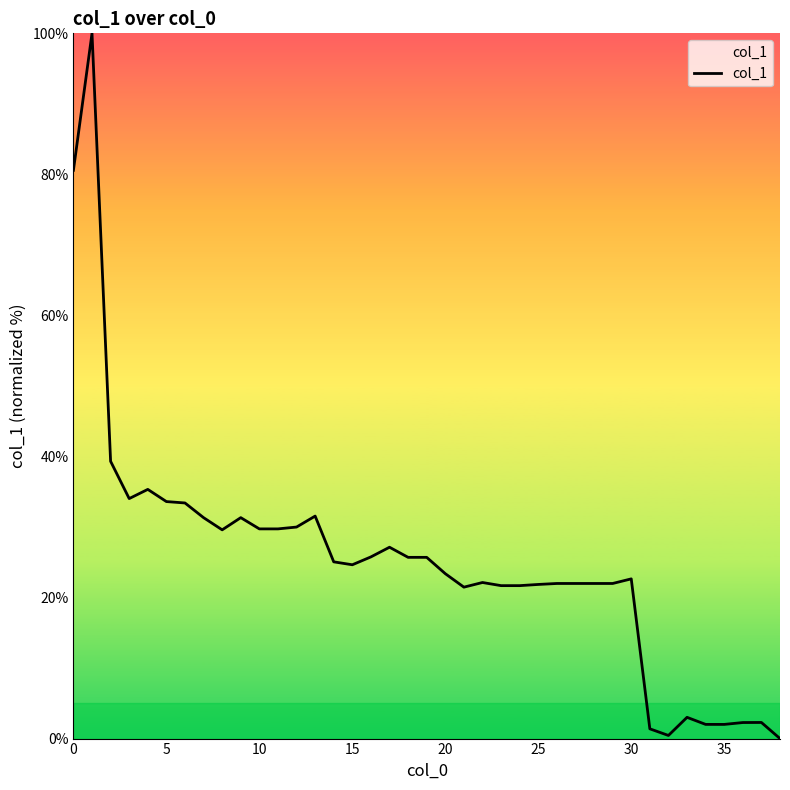

What is the difference between the maximum and minimum values?

100.0